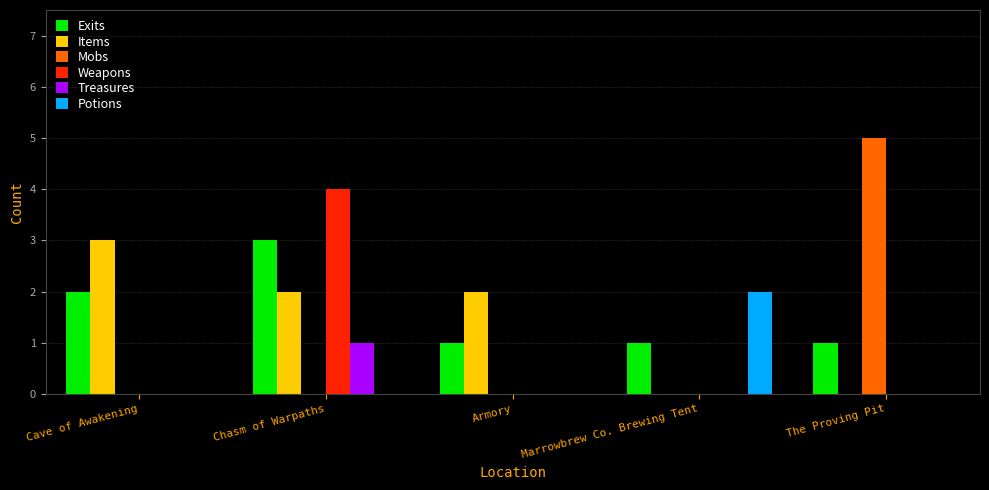

How many groups of bars are there?

5